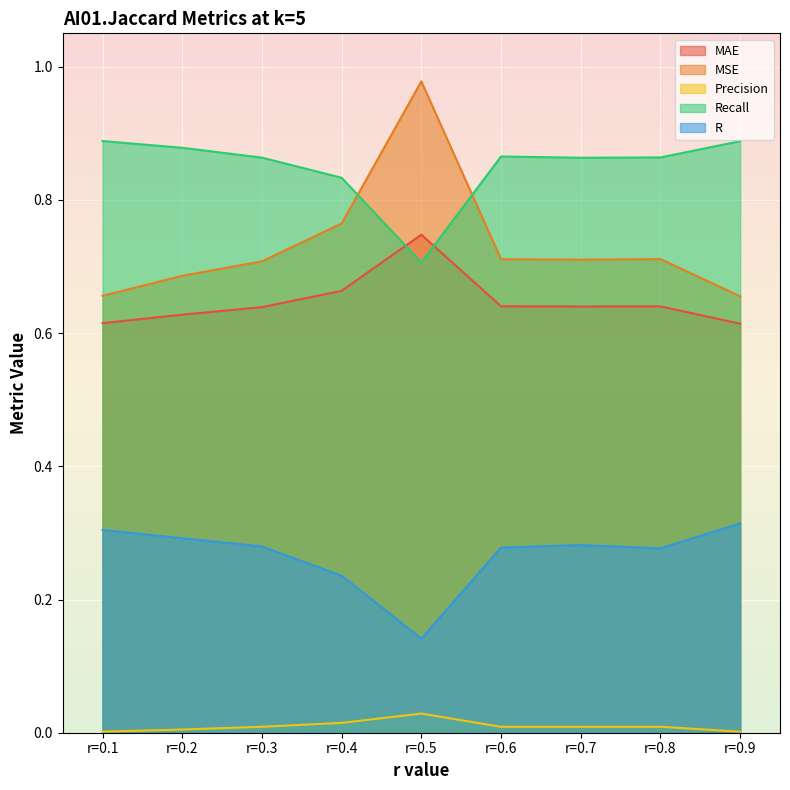

What are all the series names shown in the legend?

MAE, MSE, Precision, Recall, R